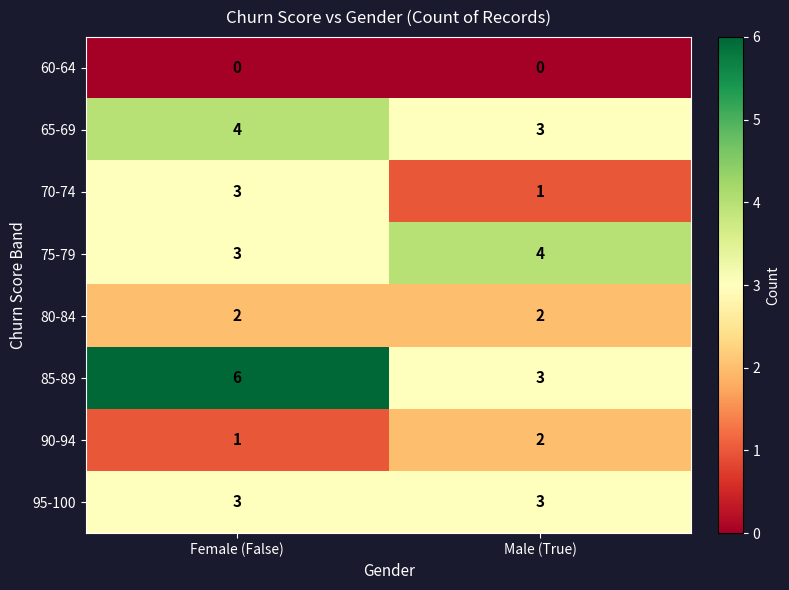

Which series has the largest range (max minus min)?

85-89